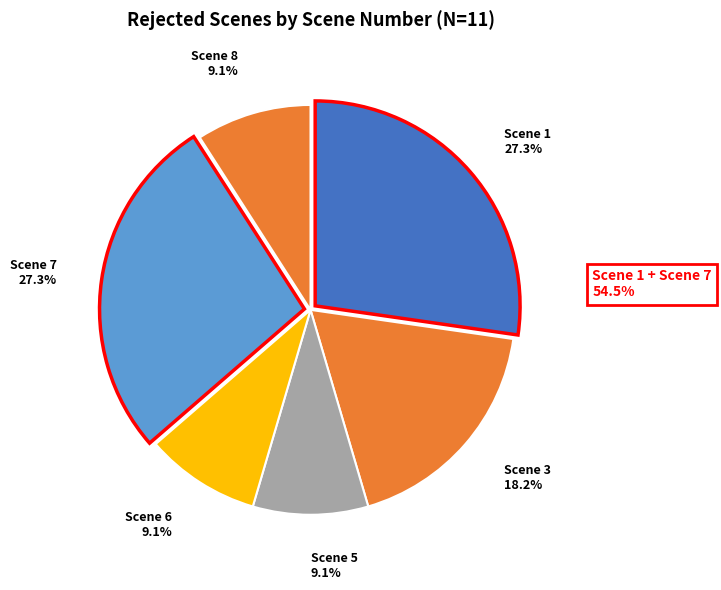

What portion of the pie excludes Scene 3?

81.8%